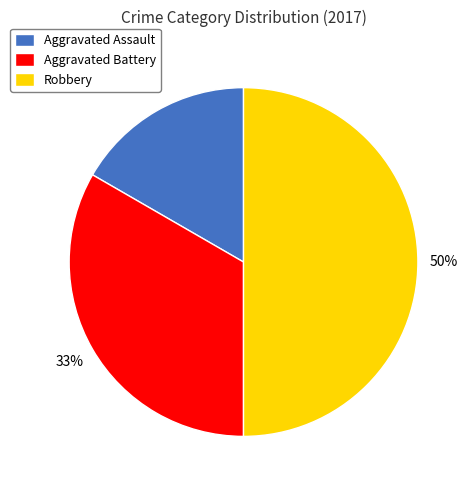

To the nearest percent, what is the average slice percentage?

33%